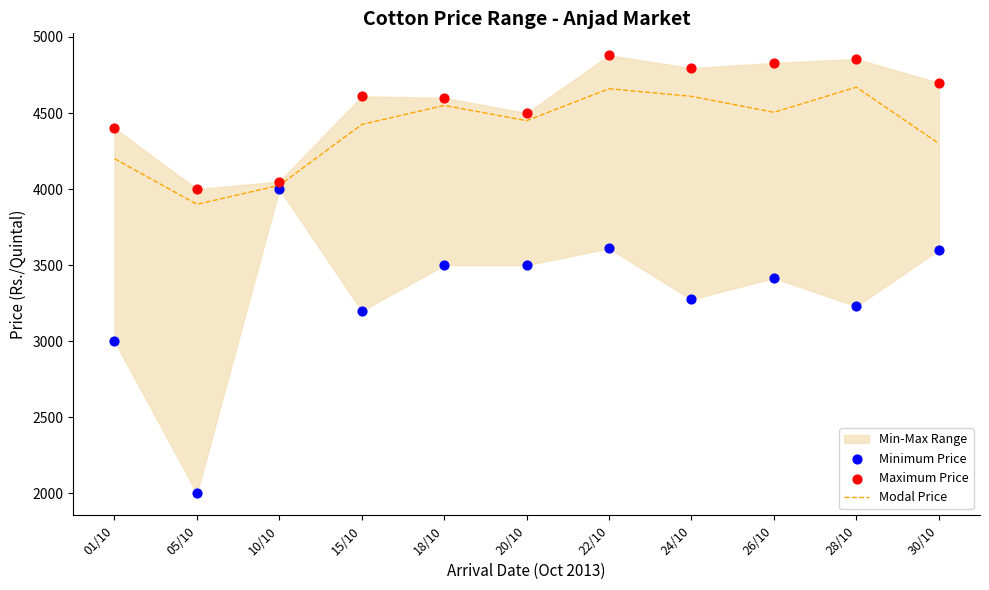

At which category is the sum across all series the highest?

22/10